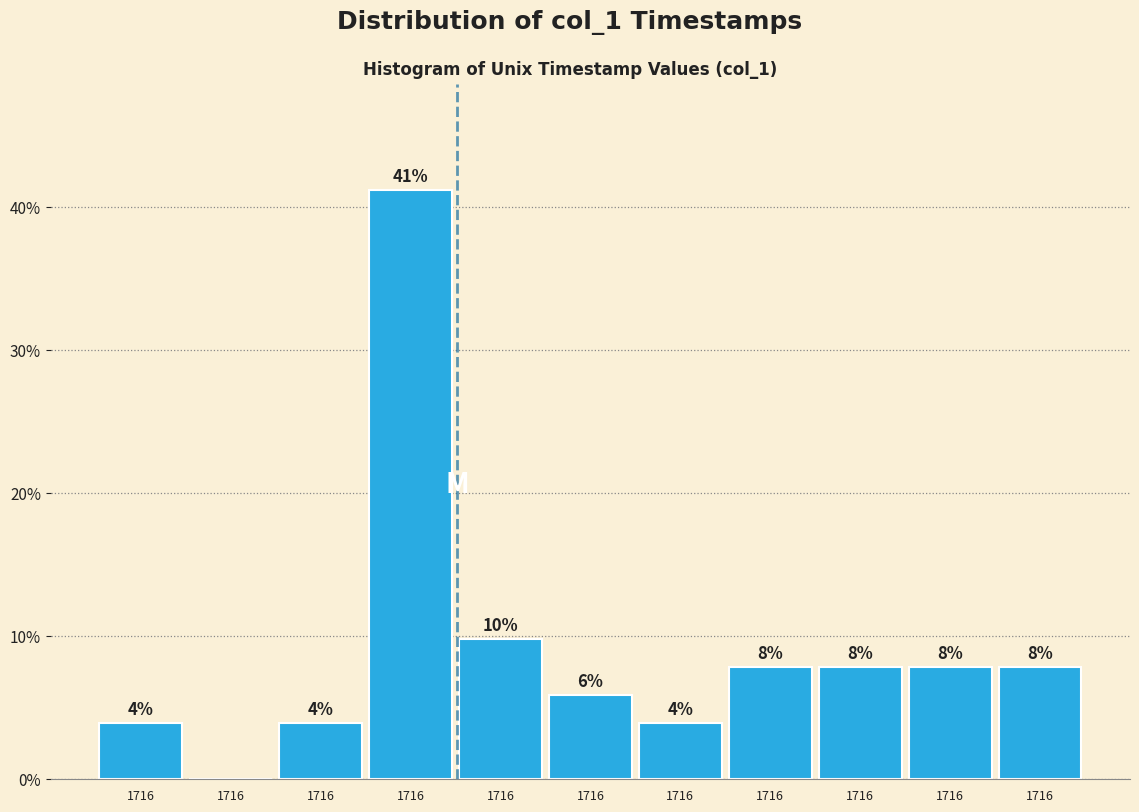

Are the bars horizontal?

No